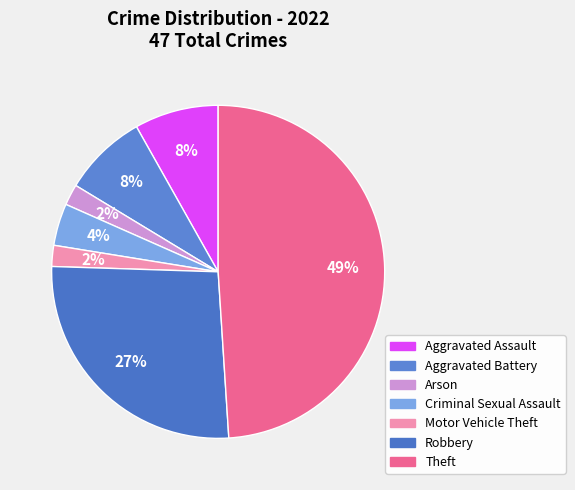

How many slices are in this pie chart?

7